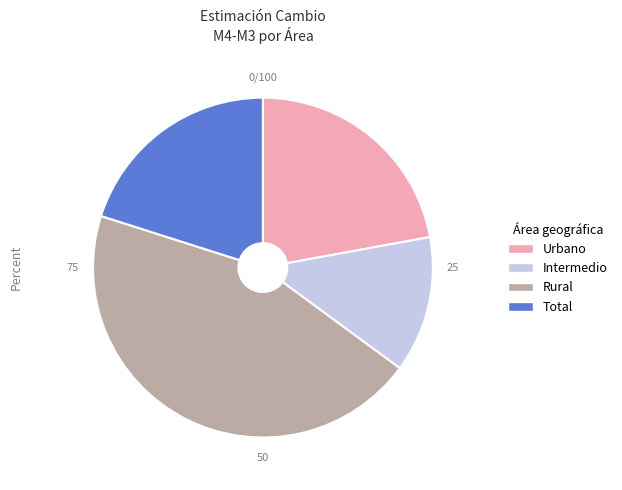

Is there any slice that represents more than half of the pie?

No